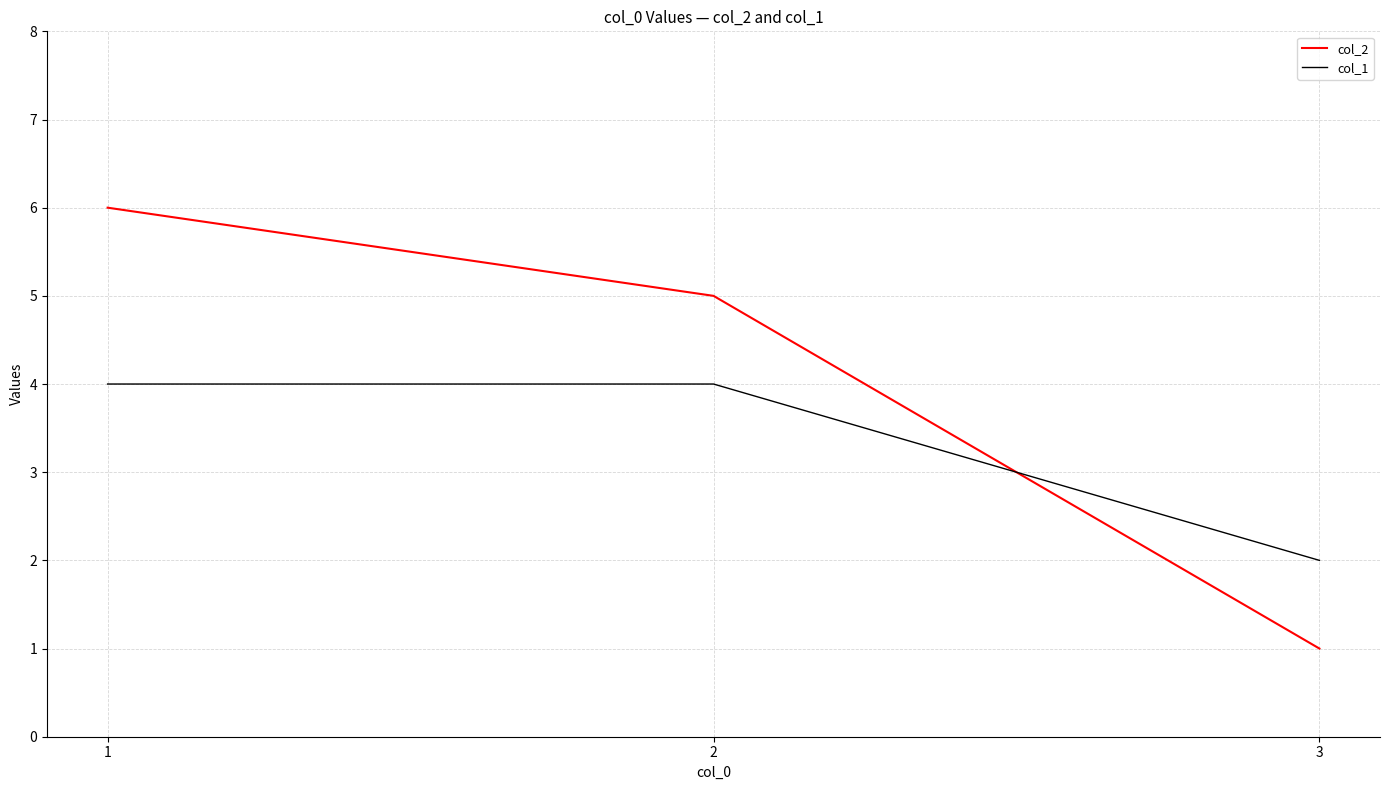

Which series has the widest spread of values?

col_2